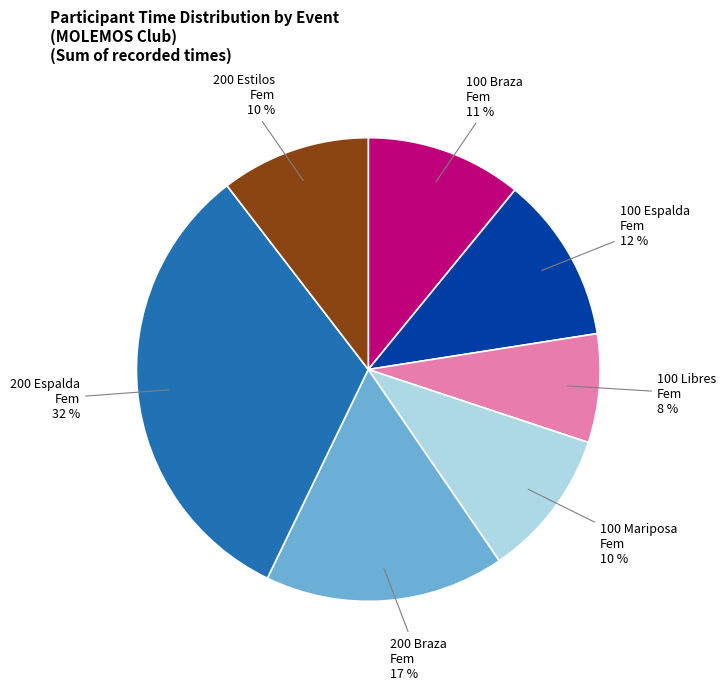

Is there a majority slice in this chart?

No